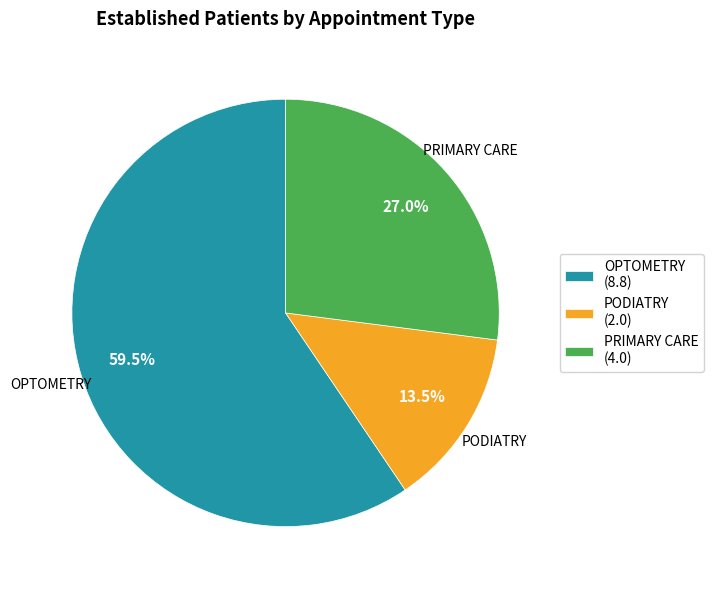

To the nearest percent, what is the difference between the largest and smallest slice percentages?

46%